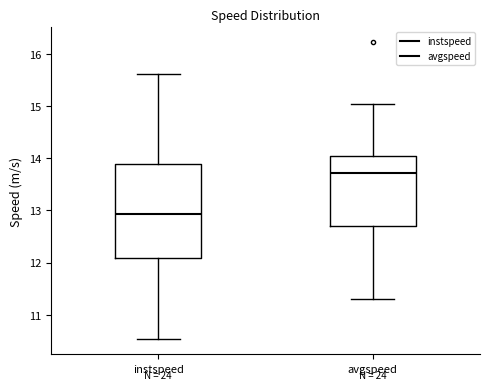

Comparing the boxes themselves (not the whiskers), which one is the tallest?

instspeed